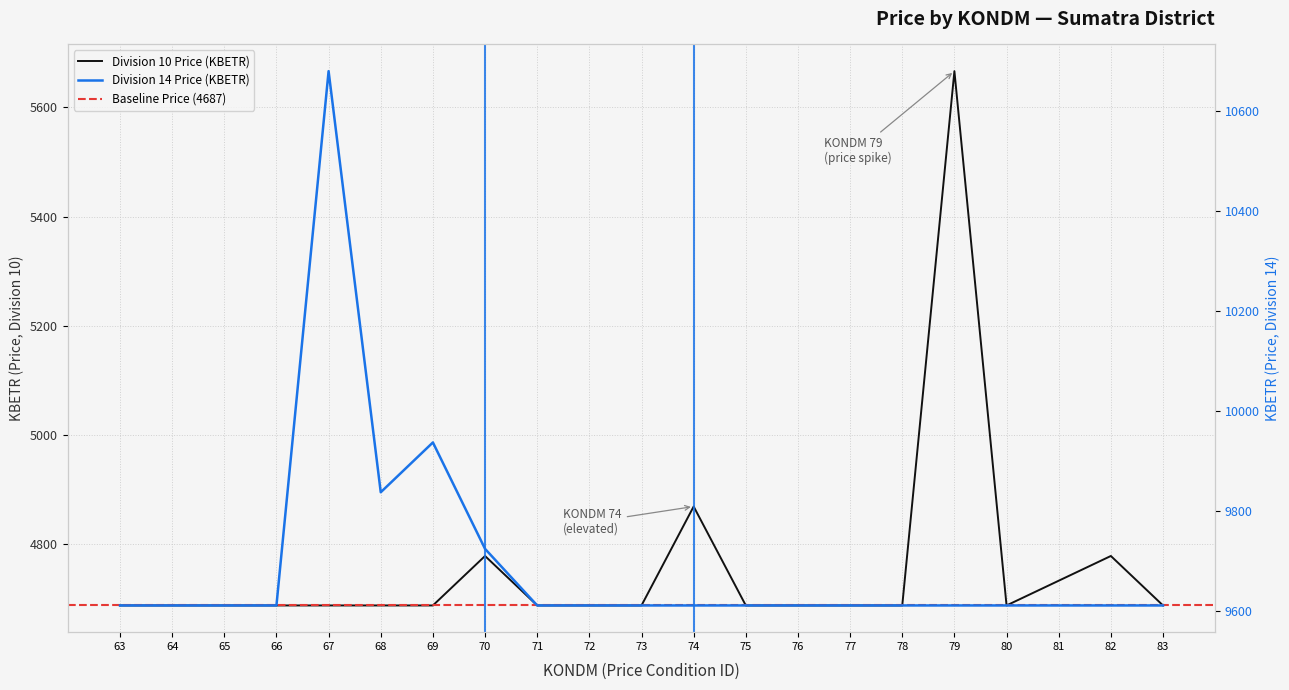

What is the difference between the maximum and second lowest values in the Div14 Price series?

1069.8